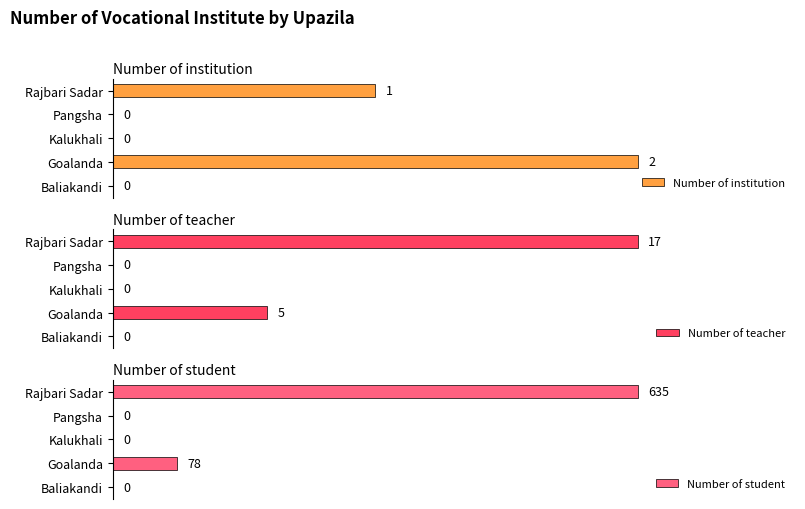

At which label is Number of student closest to 317?

Goalanda